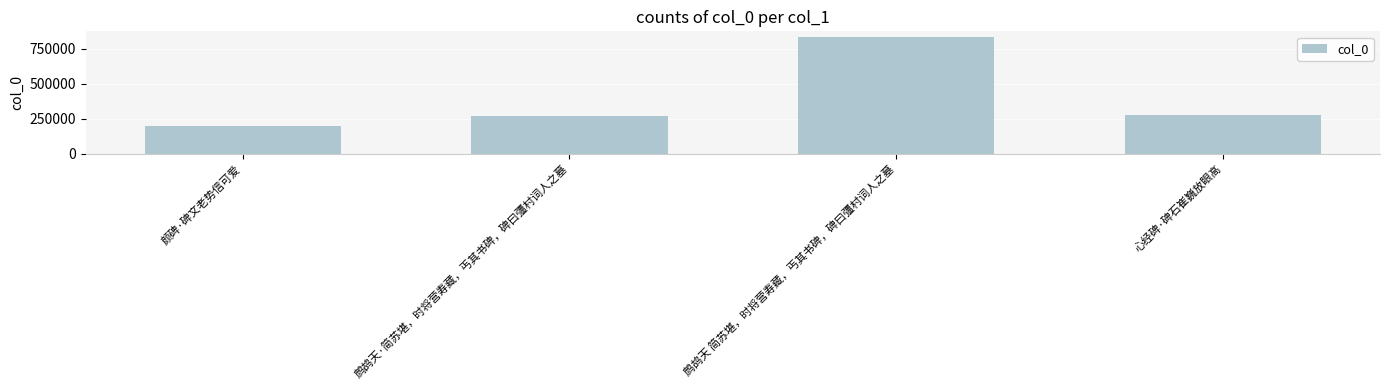

List the labels in order of value, largest first.

鹧鸪天 简苏堪，时将营寿藏，丐其书碑，碑曰彊村词人之墓, 心经碑·碑石崔巍放眼高, 鹧鸪天·简苏堪，时将营寿藏，丐其书碑，碑曰彊村词人之墓, 颜碑·碑文老势信可爱